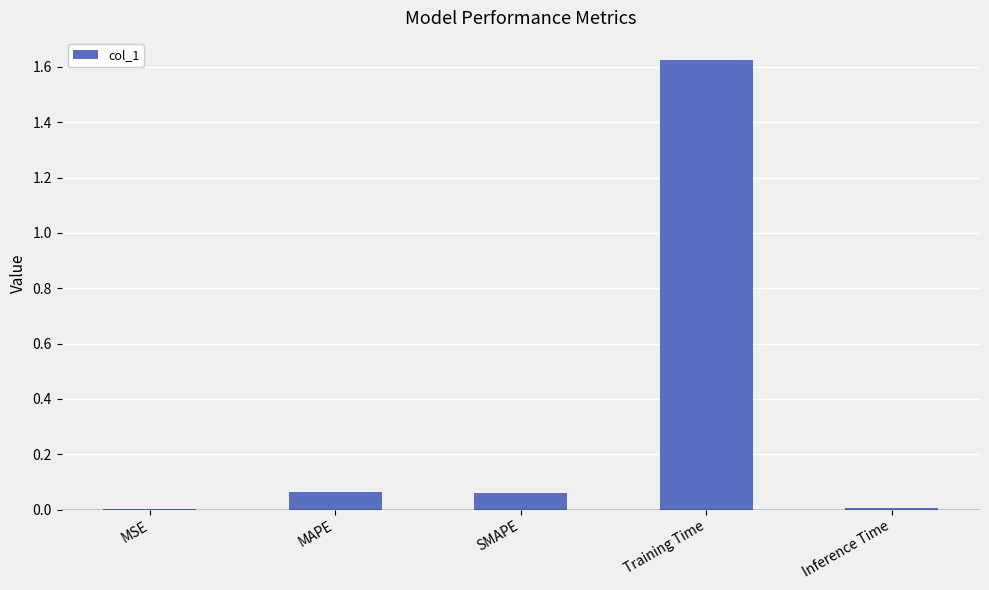

At which category does the chart reach its peak across all series?

Training Time